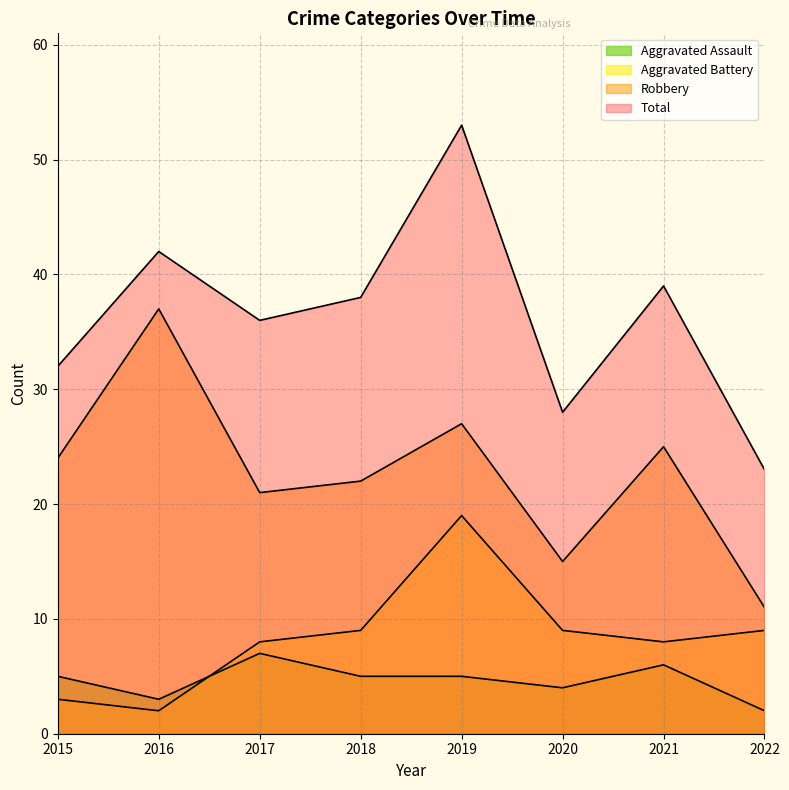

The Total series shows 26 at 2016. True or false?

False